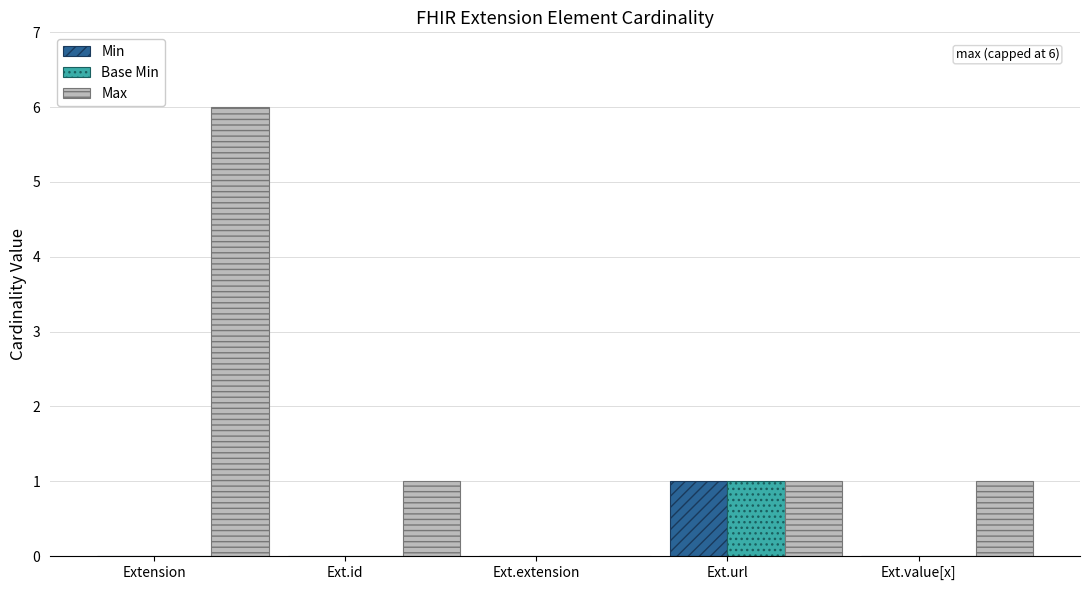

Is the value of Max at Extension greater than the value of Base Min at Extension?

Yes